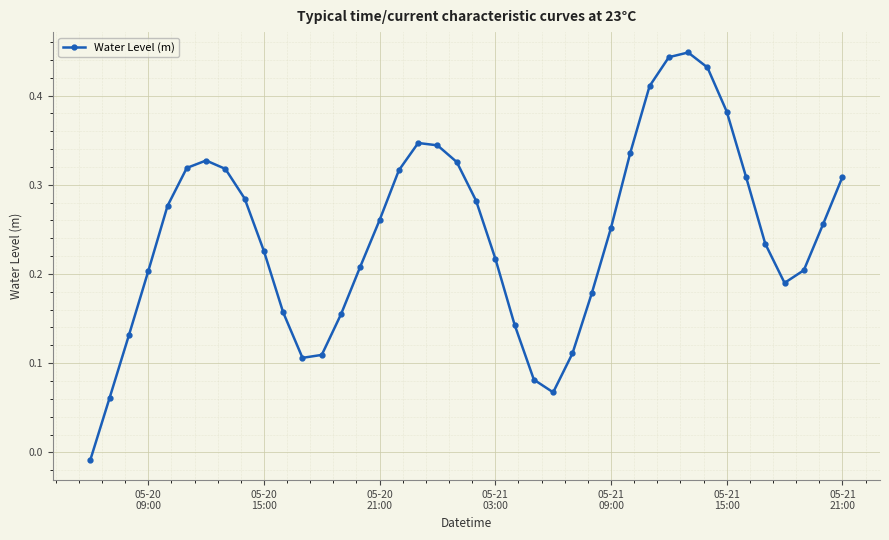

True or false: there are more than 0 points higher than both neighbors.

True